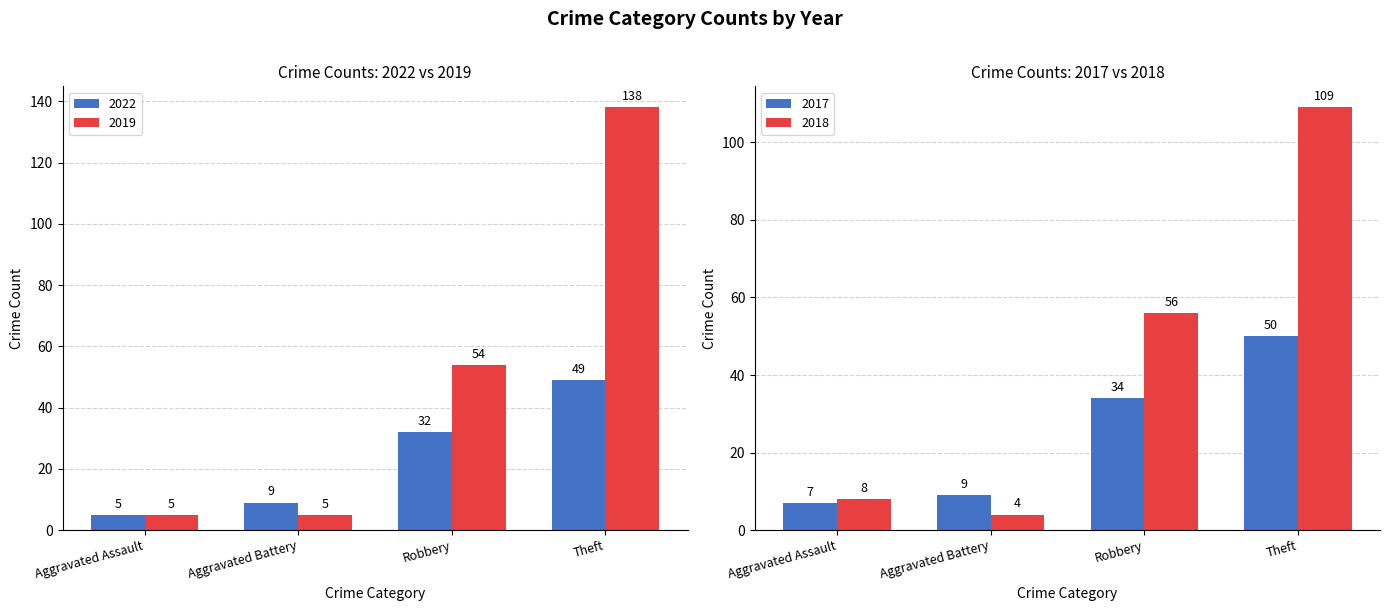

What is the value of the 2019 bar at the 6th from the left?

54